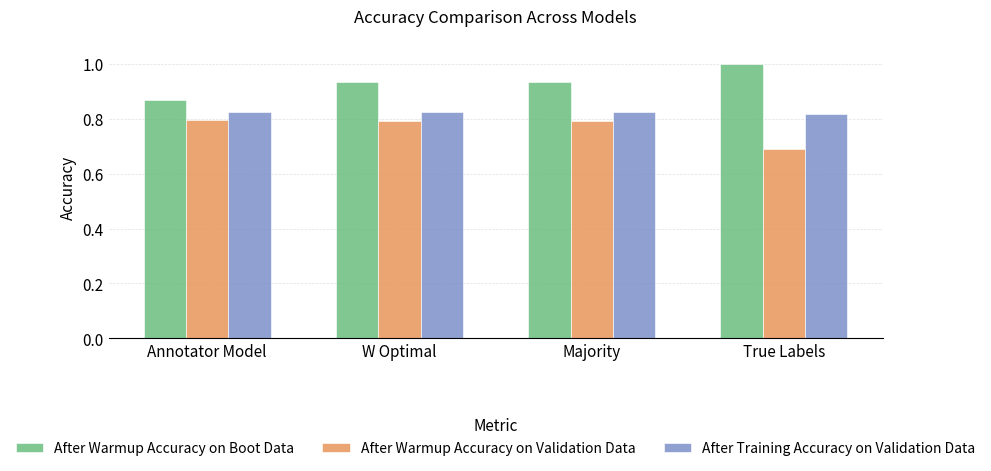

What is the difference between the After Warmup Accuracy on Validation Data values at True Labels and W Optimal?

0.1